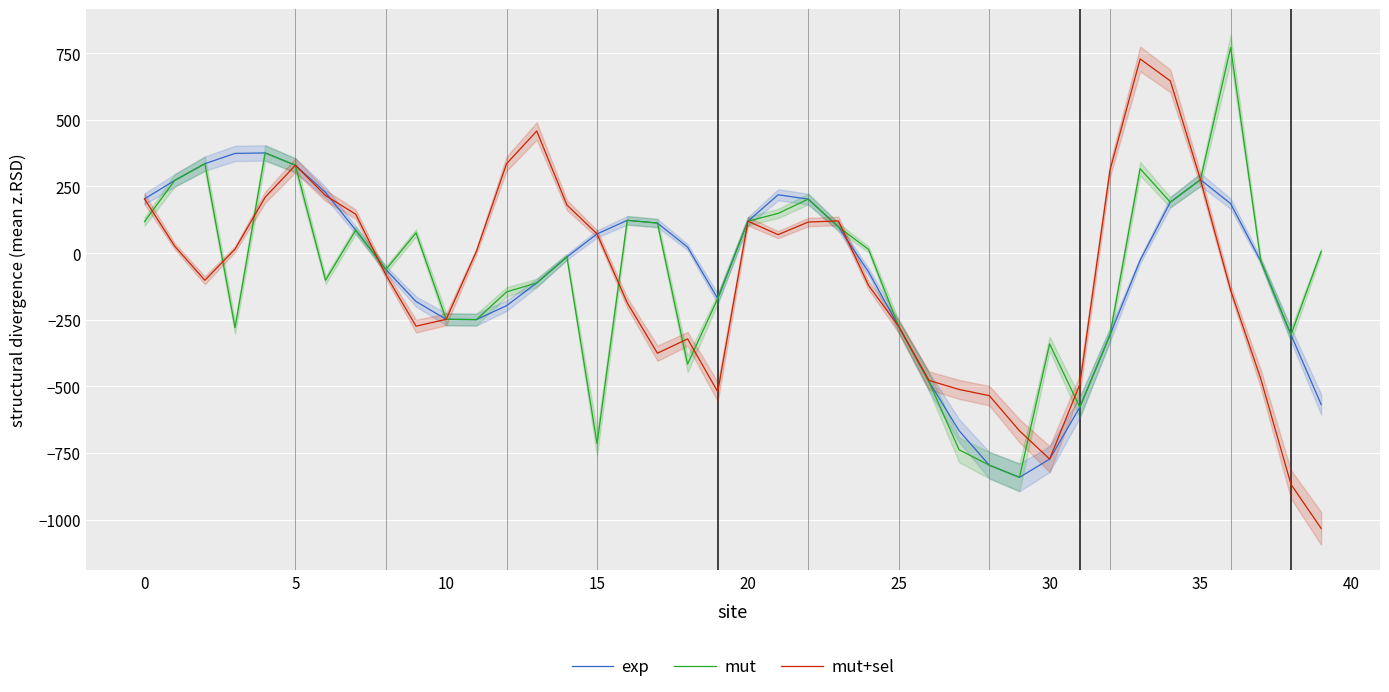

Which category has the highest value in the mut series?

36